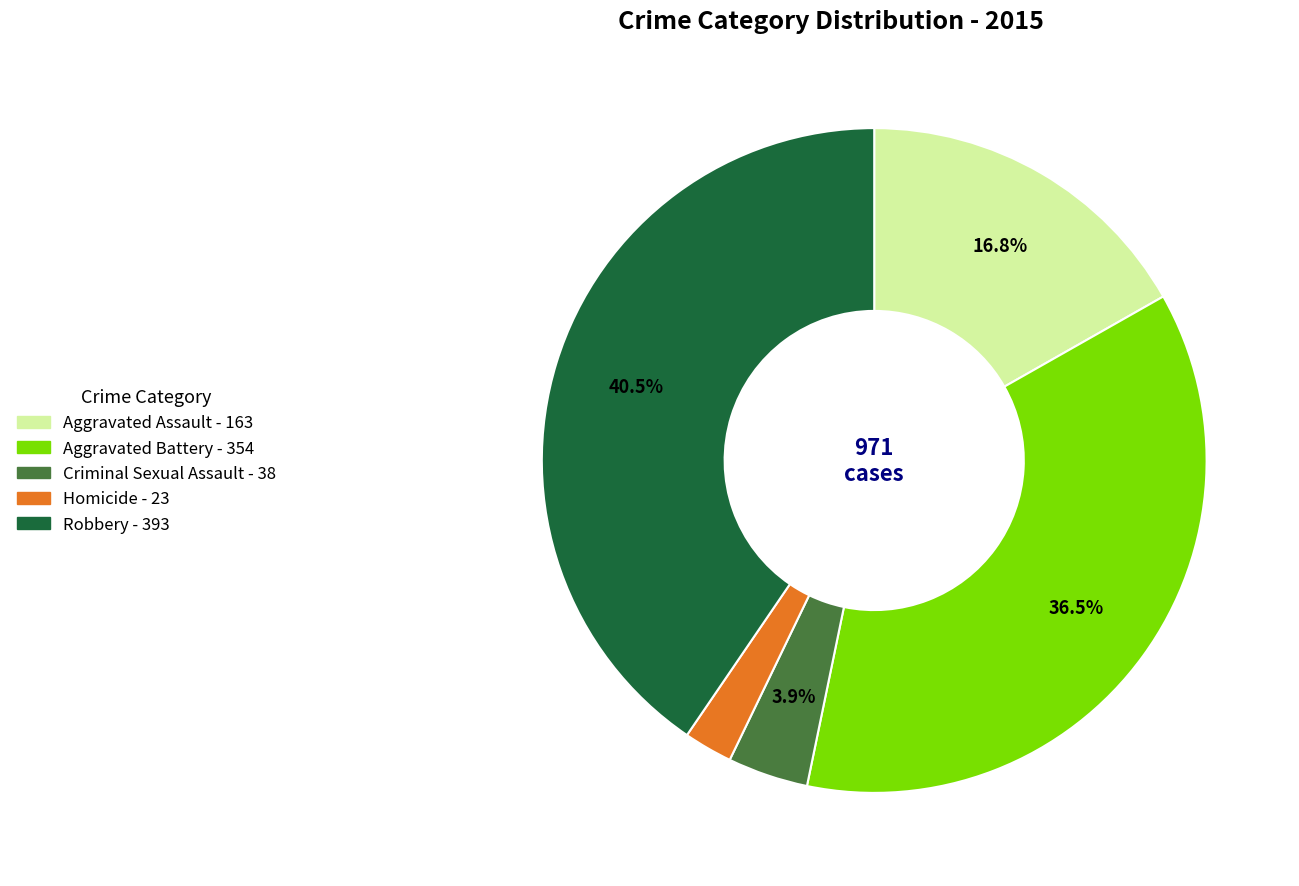

To the nearest percent, what is the difference between the Aggravated Battery and Criminal Sexual Assault slice percentages?

33%